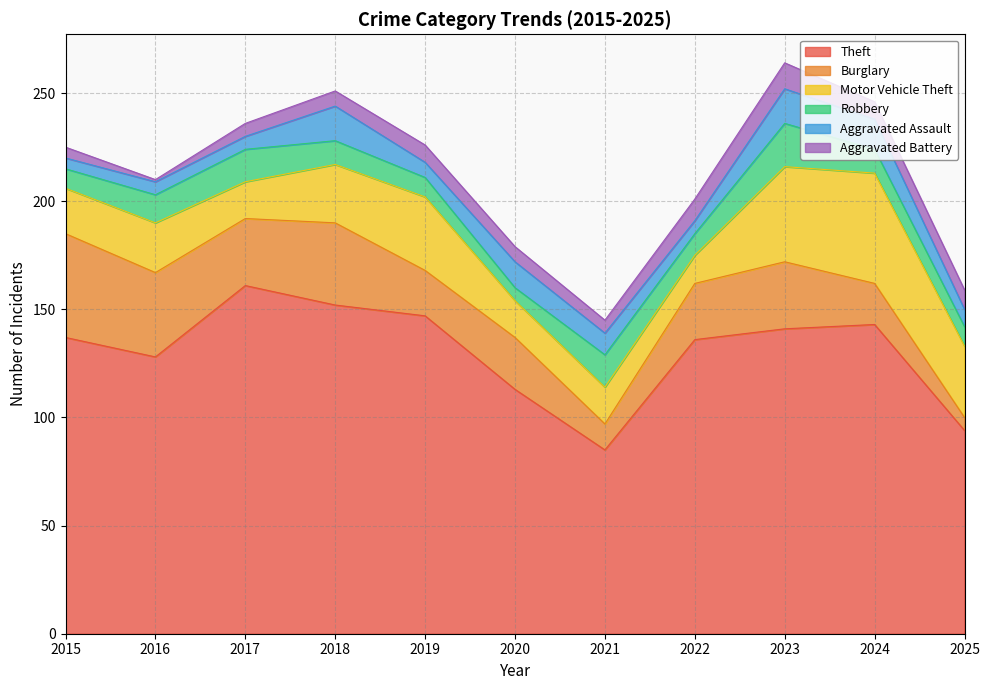

Where do Aggravated Assault and Robbery first cross each other?

2017 and 2018